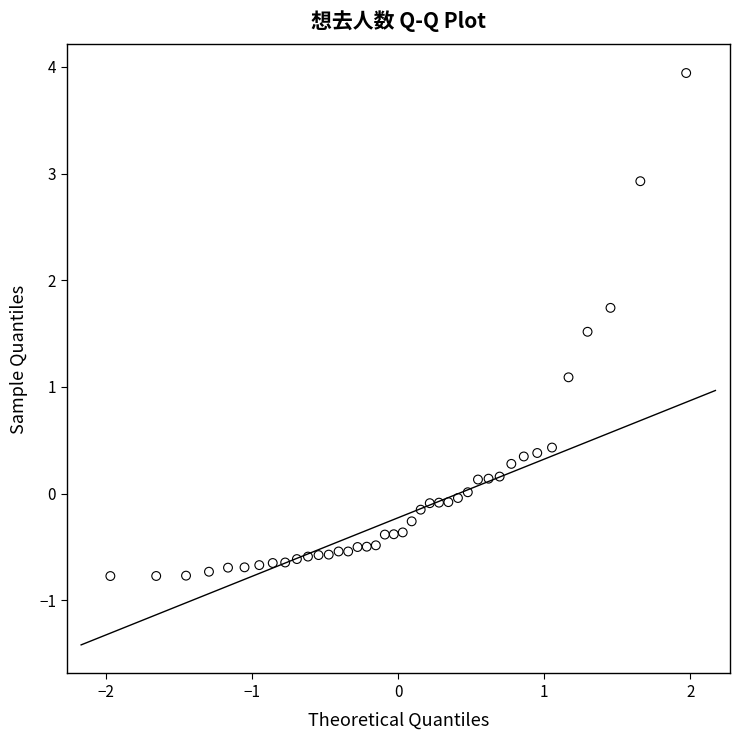

What Y value in the scatter plot is closest to 1?

1.1